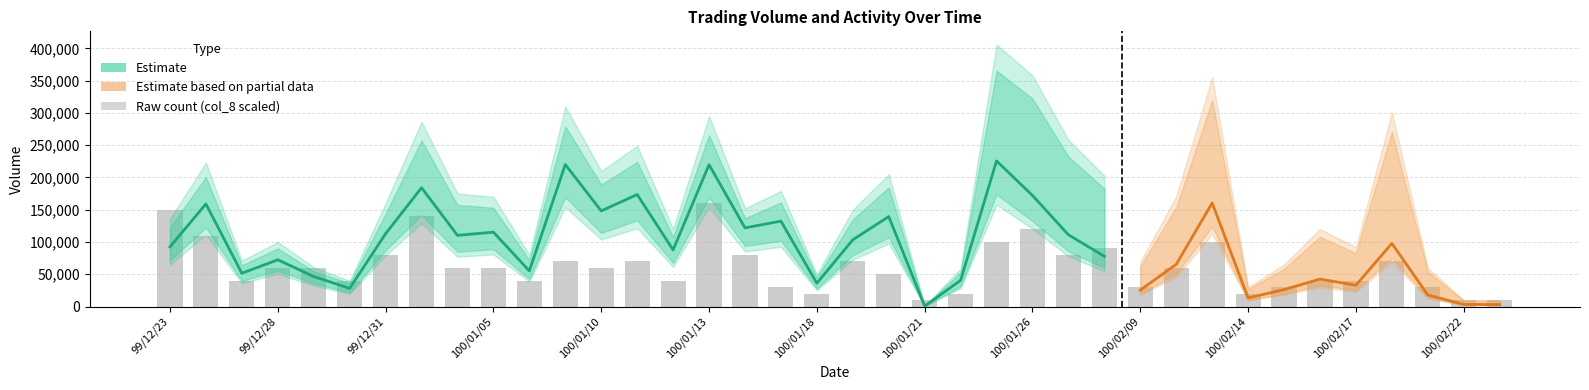

Reading right to left, extract all data points from this chart.

col_1: 100/02/24=10000	100/02/22=10000	100/02/21=60000	100/02/18=301000	100/02/17=92000	100/02/16=120000	100/02/15=65000	100/02/14=30000	100/02/11=355000	100/02/10=171000	100/02/09=69000	100/01/28=203000	100/01/27=258000	100/01/26=358000	100/01/25=406000	100/01/24=59000	100/01/21=1000	100/01/20=205000	100/01/19=150000	100/01/18=50000	100/01/17=179000	100/01/14=152000	100/01/13=295000	100/01/12=120000	100/01/11=249000	100/01/10=210000	100/01/07=310000	100/01/06=80000	100/01/05=170000	100/01/04=175000	100/01/03=286000	99/12/31=160000	99/12/30=40000	99/12/29=61000	99/12/28=100000	99/12/27=71000	99/12/24=223000	99/12/23=136000
col_2: 100/02/24=3000	100/02/22=3200	100/02/21=17900	100/02/18=97740	100/02/17=32980	100/02/16=42500	100/02/15=26200	100/02/14=13350	100/02/11=160450	100/02/10=65360	100/02/09=25460	100/01/28=77870	100/01/27=111130	100/01/26=172030	100/01/25=225540	100/01/24=40630	100/01/21=660	100/01/20=139350	100/01/19=103400	100/01/18=36100	100/01/17=132270	100/01/14=121840	100/01/13=219750	100/01/12=87700	100/01/11=173500	100/01/10=148100	100/01/07=220000	100/01/06=55200	100/01/05=115200	100/01/04=110250	100/01/03=184070	99/12/31=112800	99/12/30=28100	99/12/29=46460	99/12/28=72400	99/12/27=51520	99/12/24=158900	99/12/23=92440
col_8: 100/02/24=1	100/02/22=1	100/02/21=3	100/02/18=7	100/02/17=4	100/02/16=4	100/02/15=3	100/02/14=2	100/02/11=10	100/02/10=6	100/02/09=3	100/01/28=9	100/01/27=8	100/01/26=12	100/01/25=10	100/01/24=2	100/01/21=1	100/01/20=5	100/01/19=7	100/01/18=2	100/01/17=3	100/01/14=8	100/01/13=16	100/01/12=4	100/01/11=7	100/01/10=6	100/01/07=7	100/01/06=4	100/01/05=6	100/01/04=6	100/01/03=14	99/12/31=8	99/12/30=4	99/12/29=6	99/12/28=6	99/12/27=4	99/12/24=11	99/12/23=15